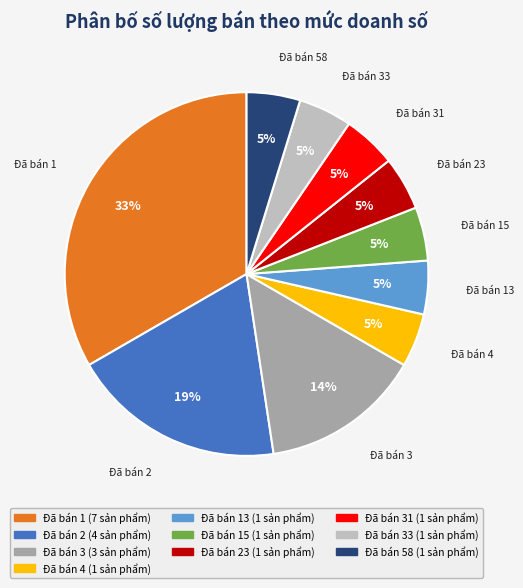

Is there any slice that represents more than half of the pie?

No